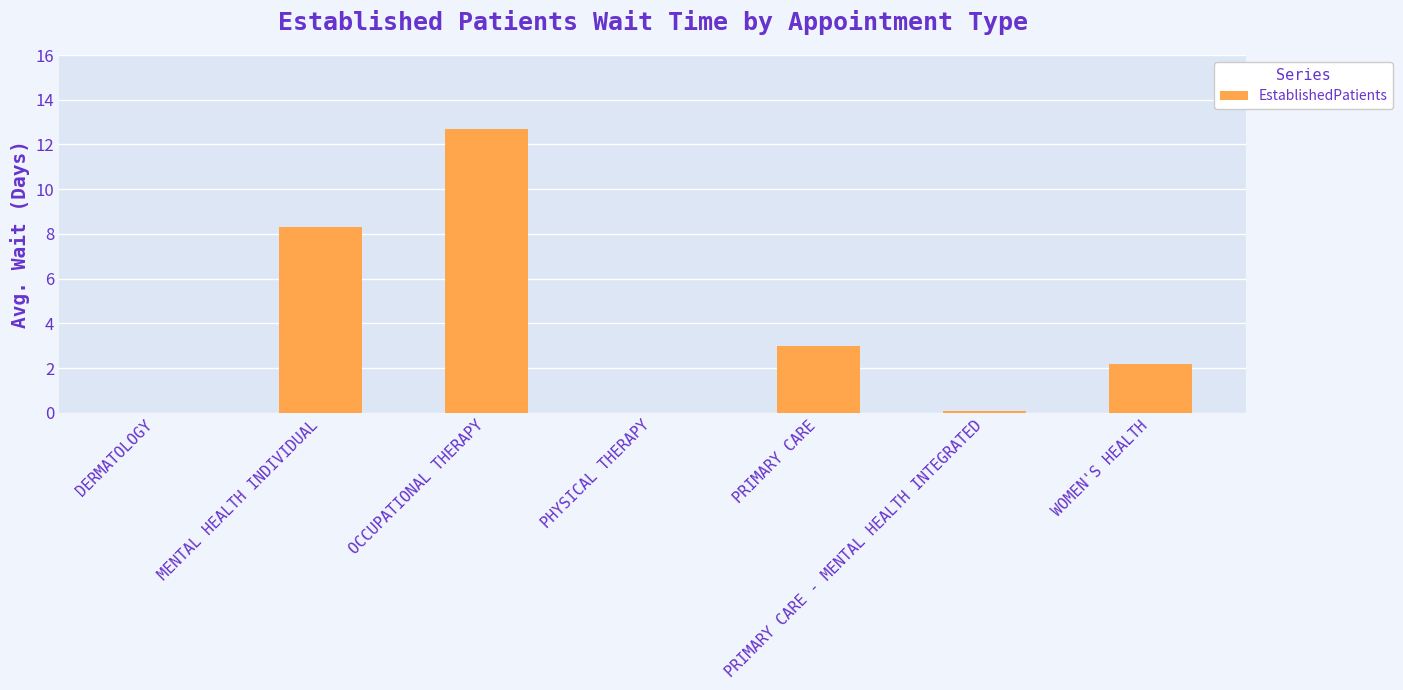

What is the average value?

3.8